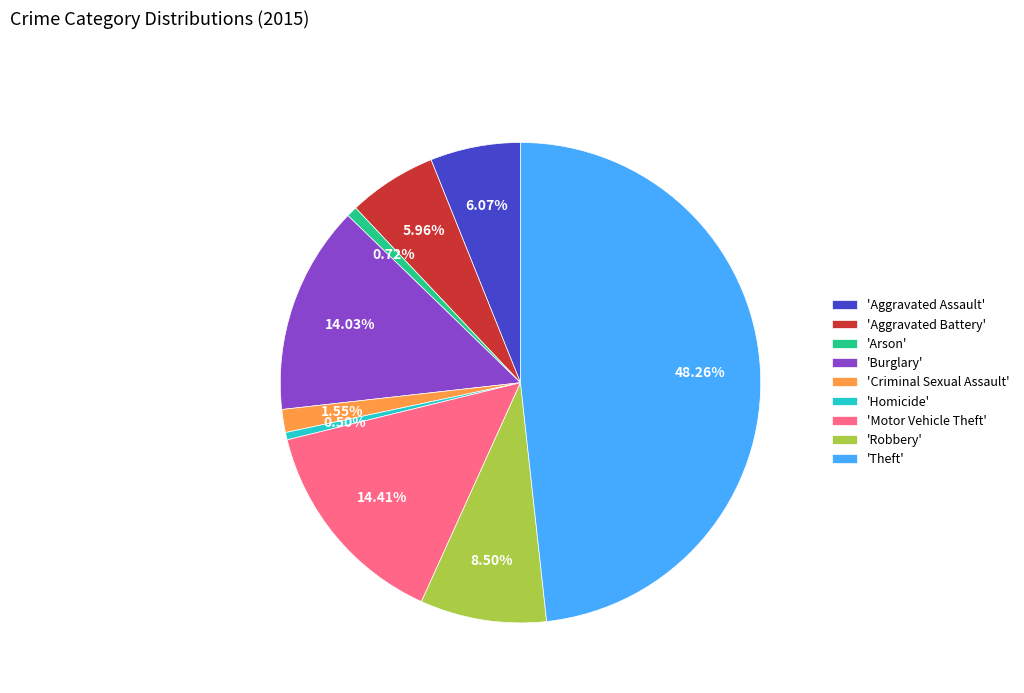

Which slice is the largest?

'Theft'